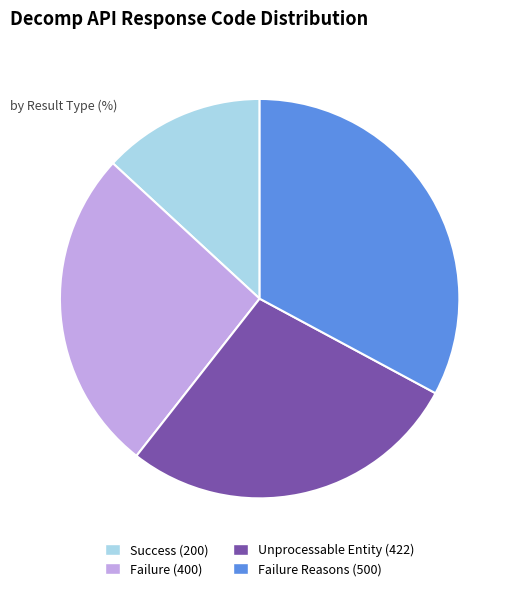

The Failure (400) slice represents 16% of the pie. True or false?

False